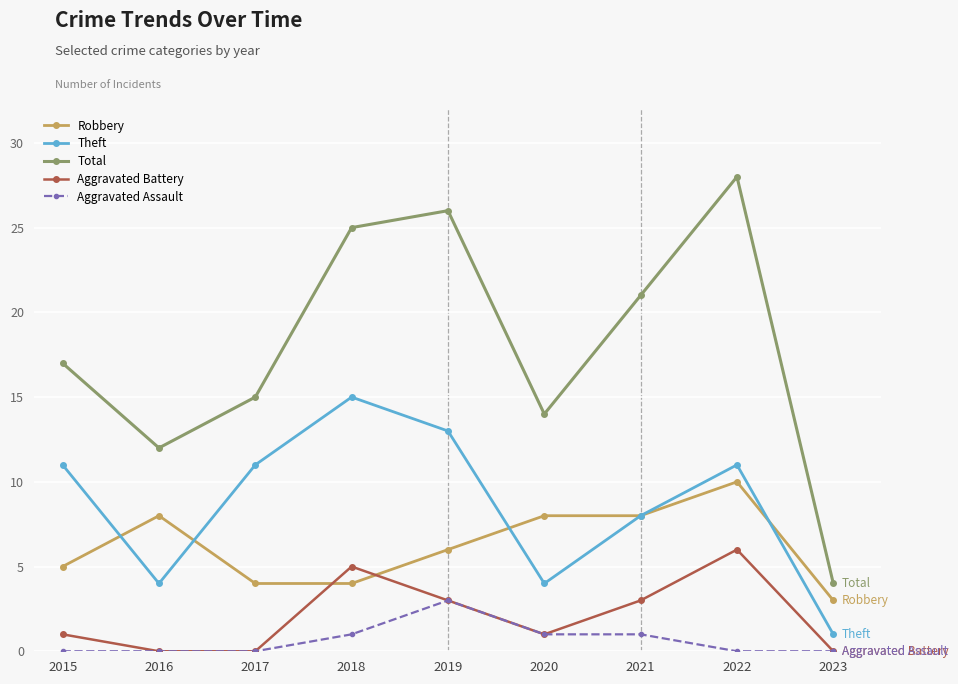

Read the Aggravated Assault value at 2021.

1